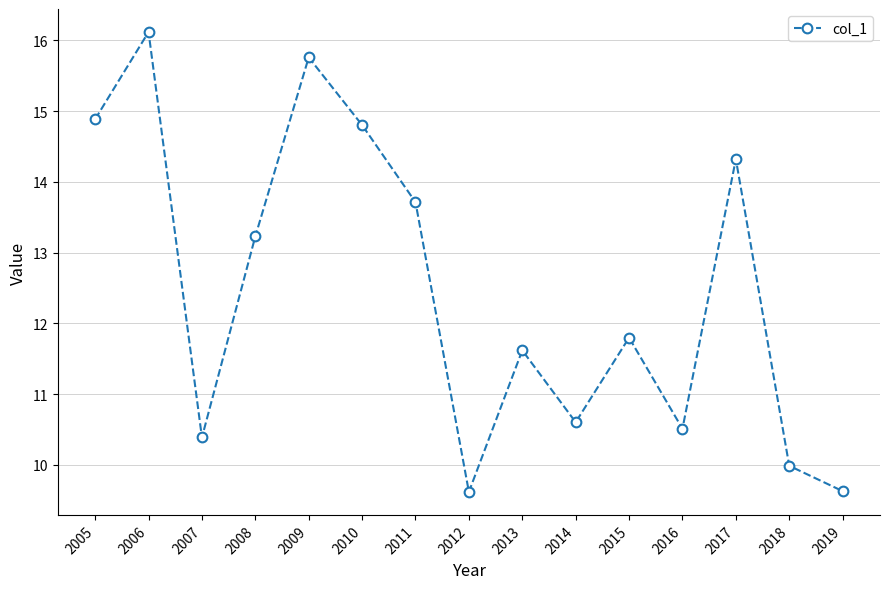

Which has a higher value, 2010 or 2014?

2010